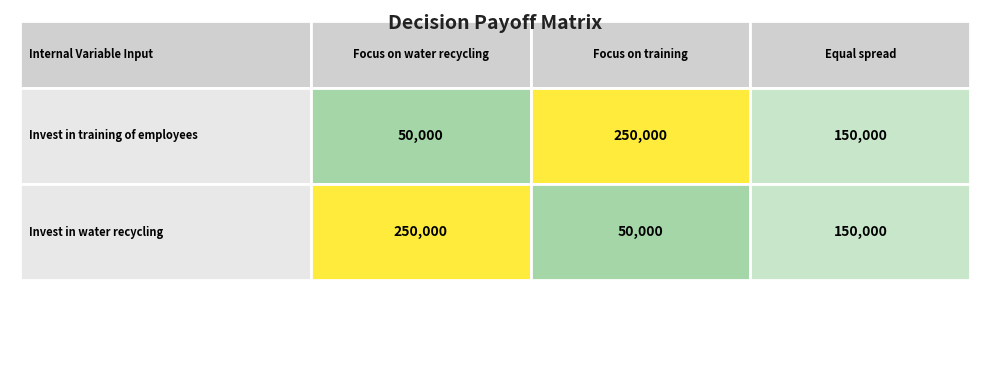

Rank the categories by Invest in training of employees value from lowest to highest.

0, 2, 1